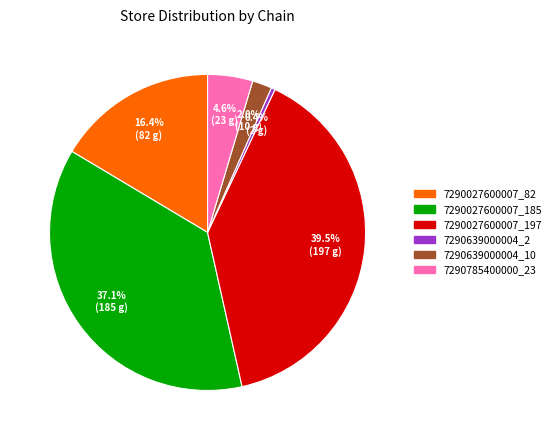

Count the number of slices in the pie.

6